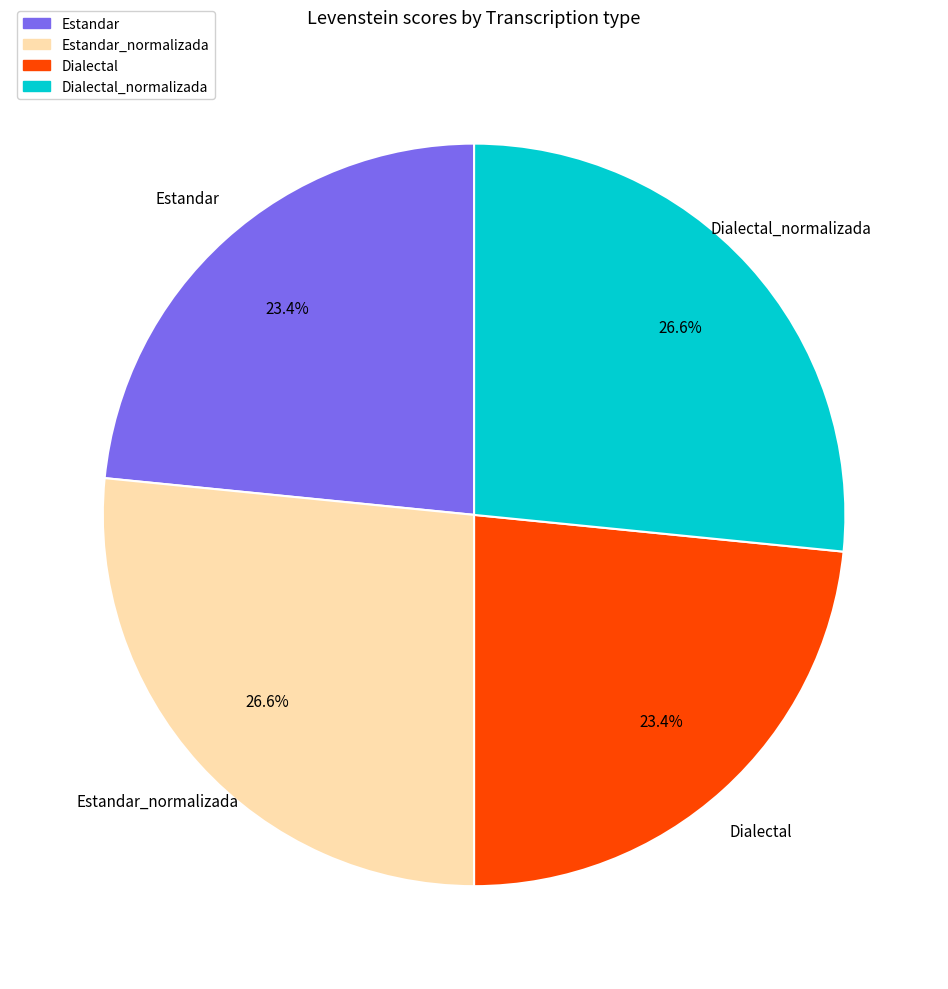

To the nearest percent, what is the combined percentage of Dialectal and Dialectal_normalizada?

50%